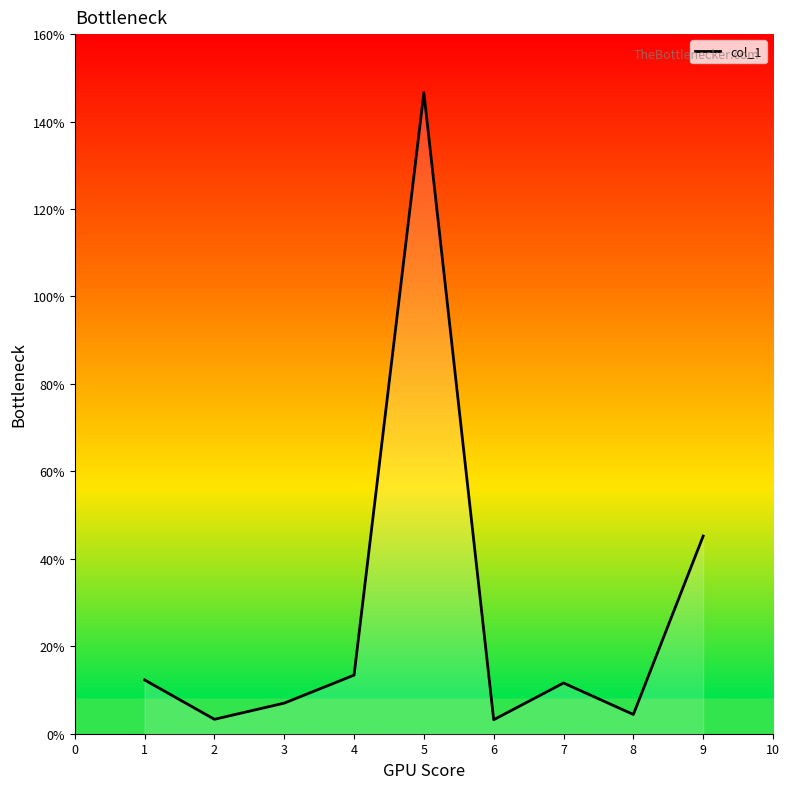

At which category does the chart reach its peak across all series?

5